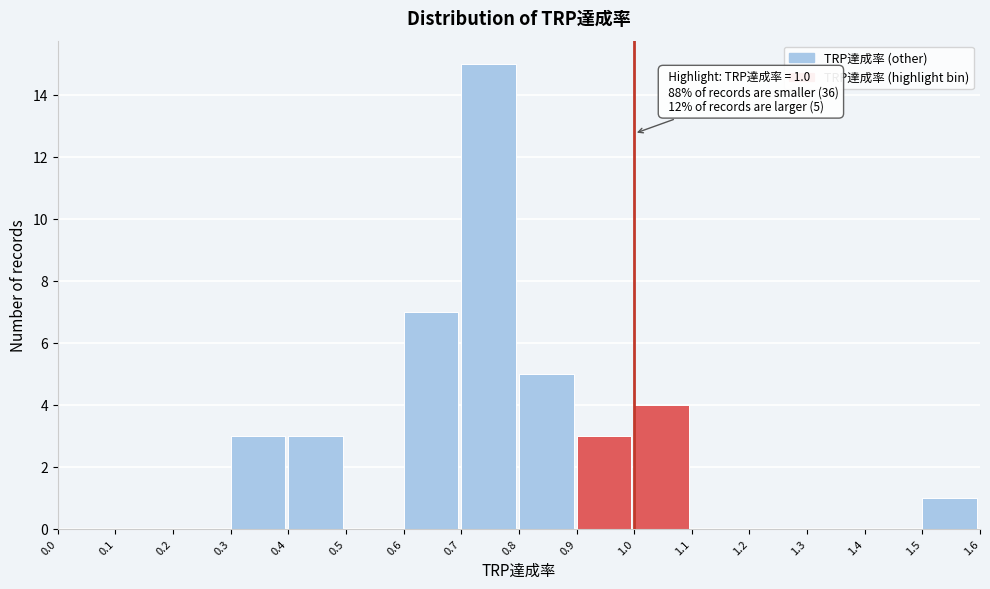

Which range on the x-axis has the tallest bar?

0.7 to 0.8